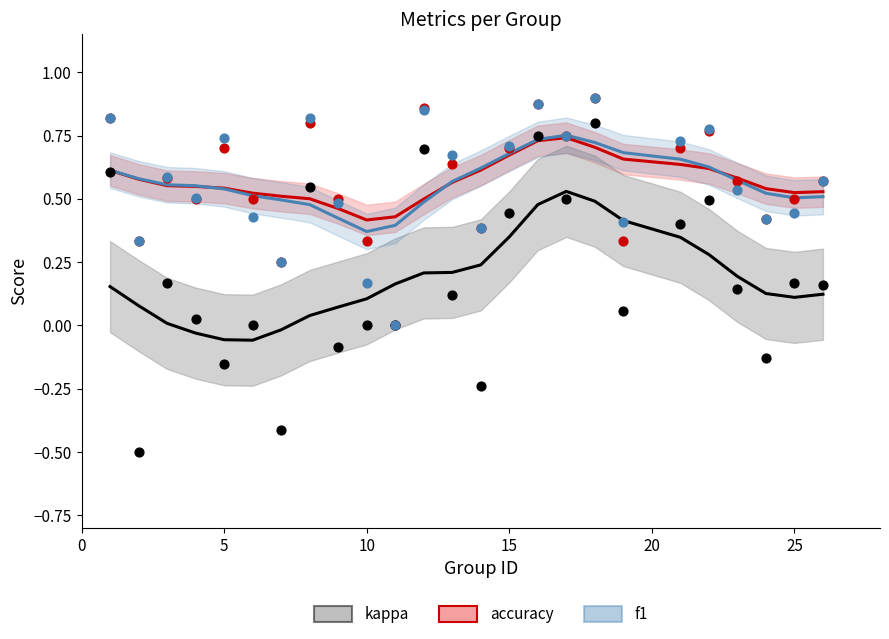

At how many categories does at least one series exceed 0?

25